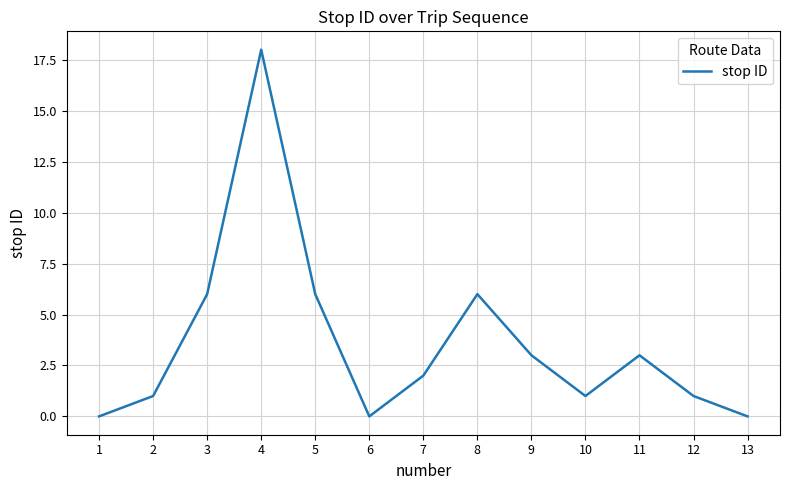

Read the value at 11, to the nearest 5.

5